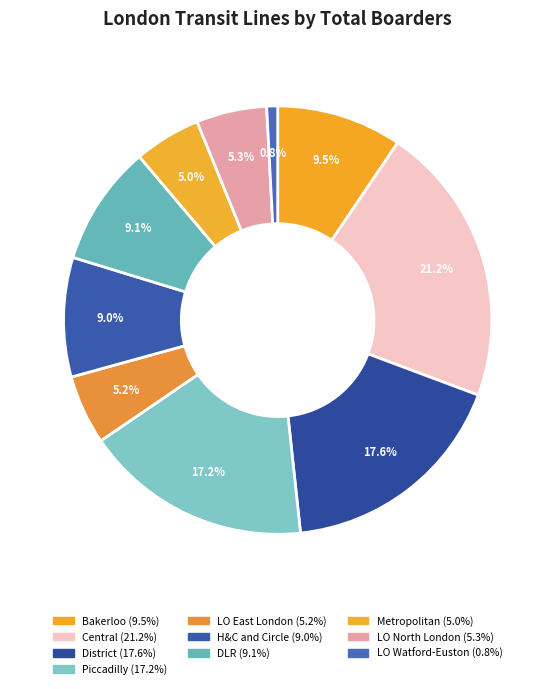

How many segments does this pie chart have?

10